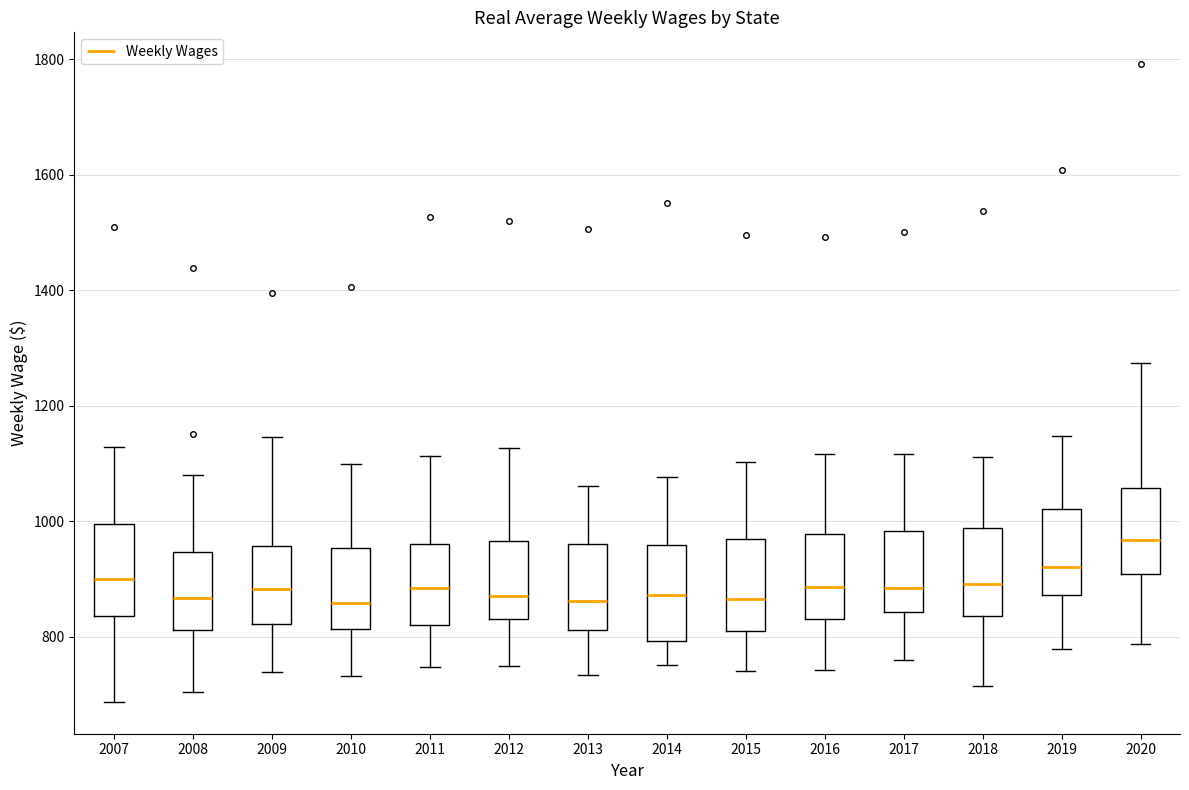

Where does the median line of the box at x = 2014 sit on the y-axis? The values are not printed on the chart, so give them approximately, as read against the axis.

880